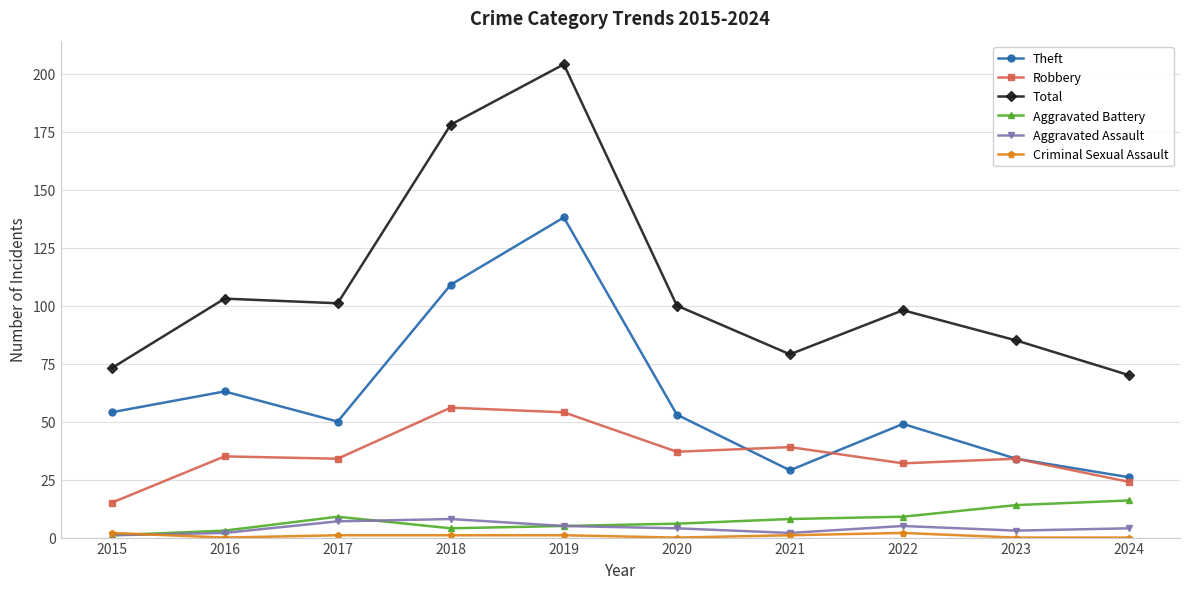

True or false: Robbery has a value of 35 at 2016.

True